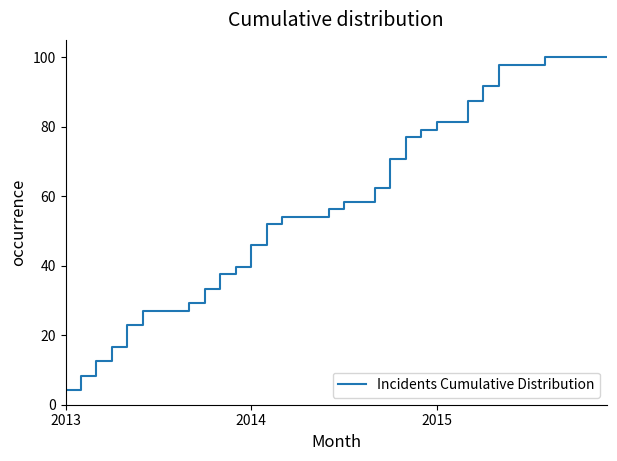

What is the greatest value displayed?

100.0